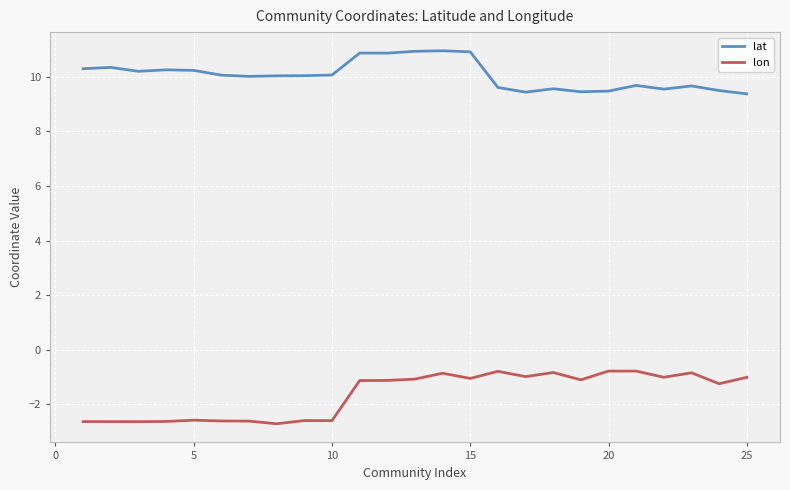

Rank the series by their average value, from highest to lowest.

lat, lon